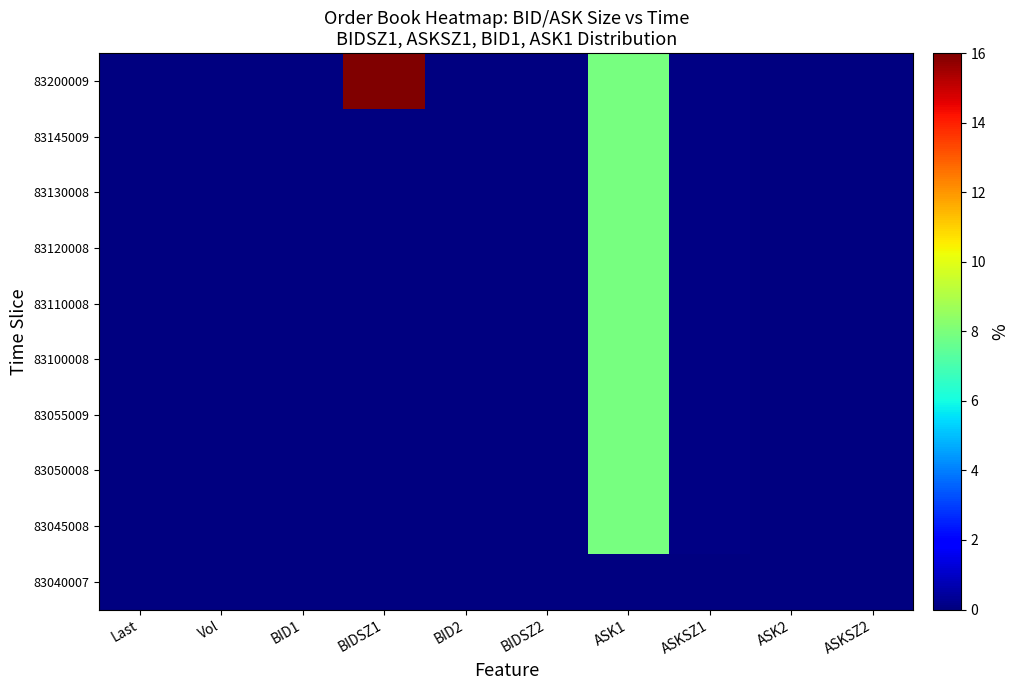

Which category has the lowest value across all series?

Last